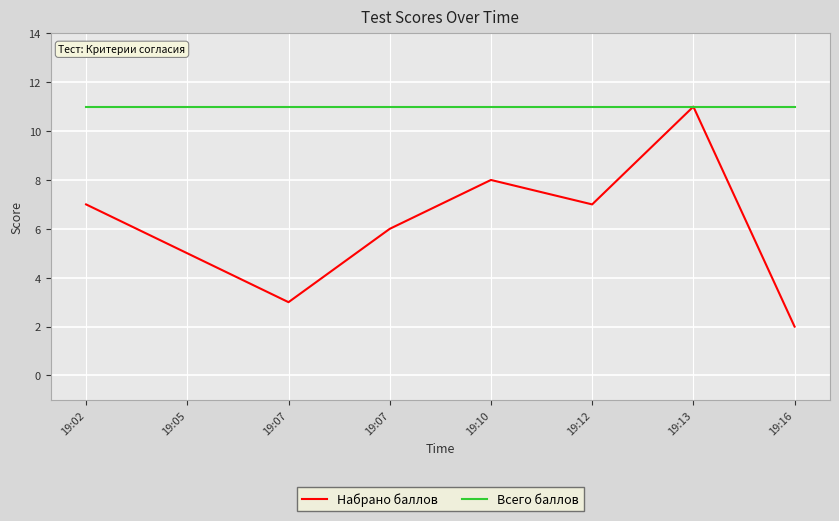

How many lines are shown in the chart?

2